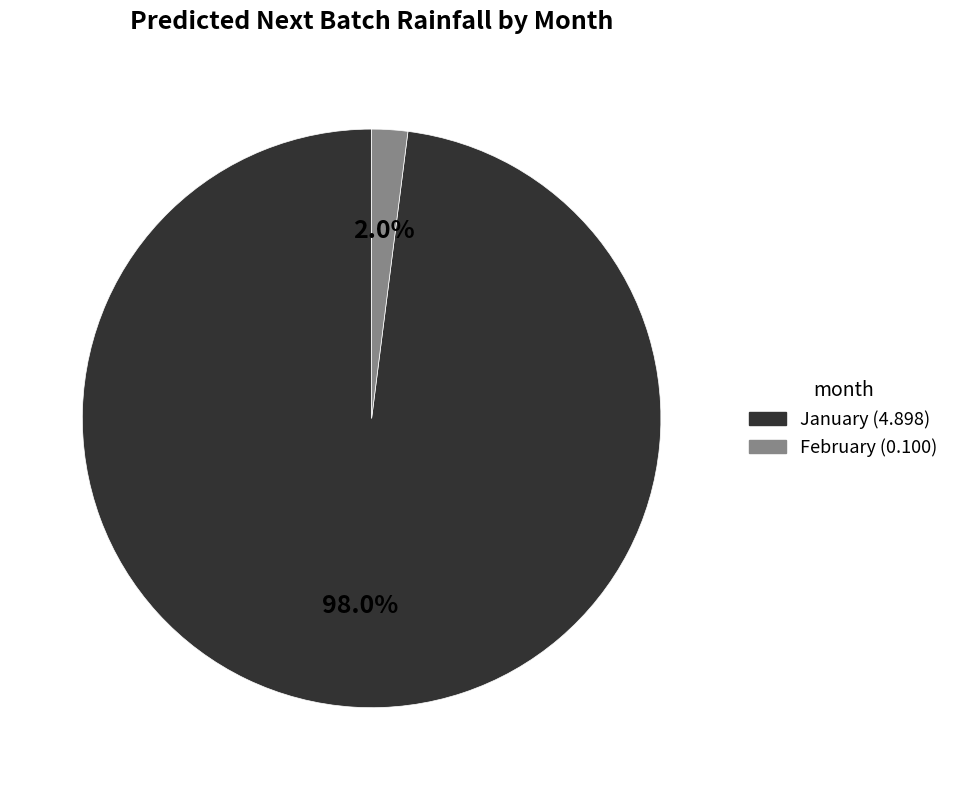

Does any single category account for the majority?

Yes